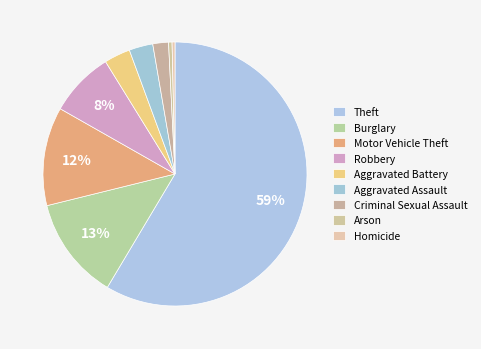

Does any single category account for the majority?

Yes